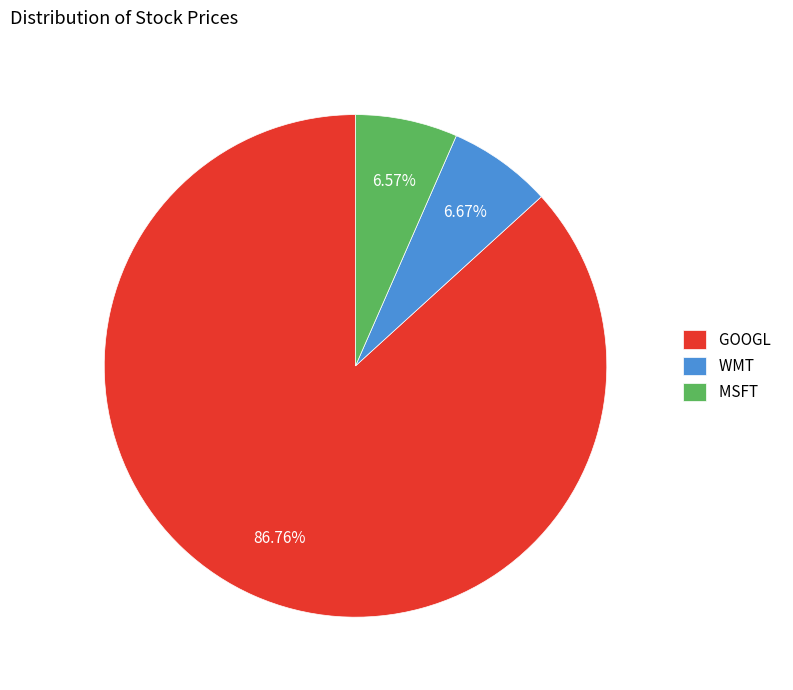

Approximately how many times larger is the value at MSFT compared to GOOGL?

0.1